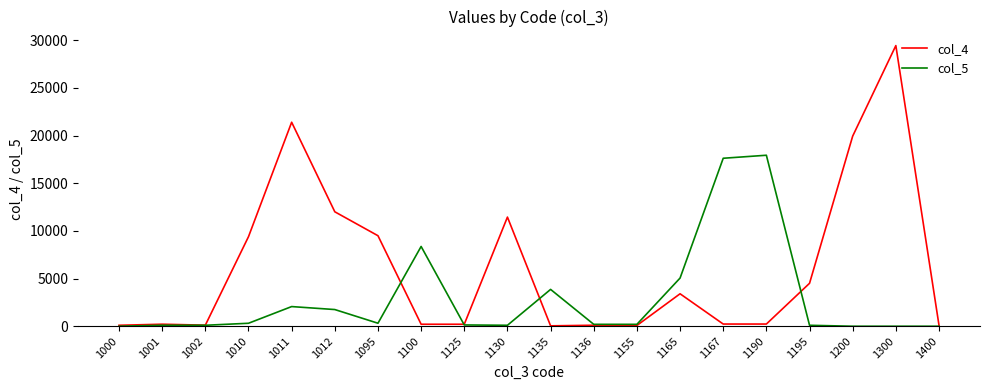

What is the average value of the col_5 series?

2911